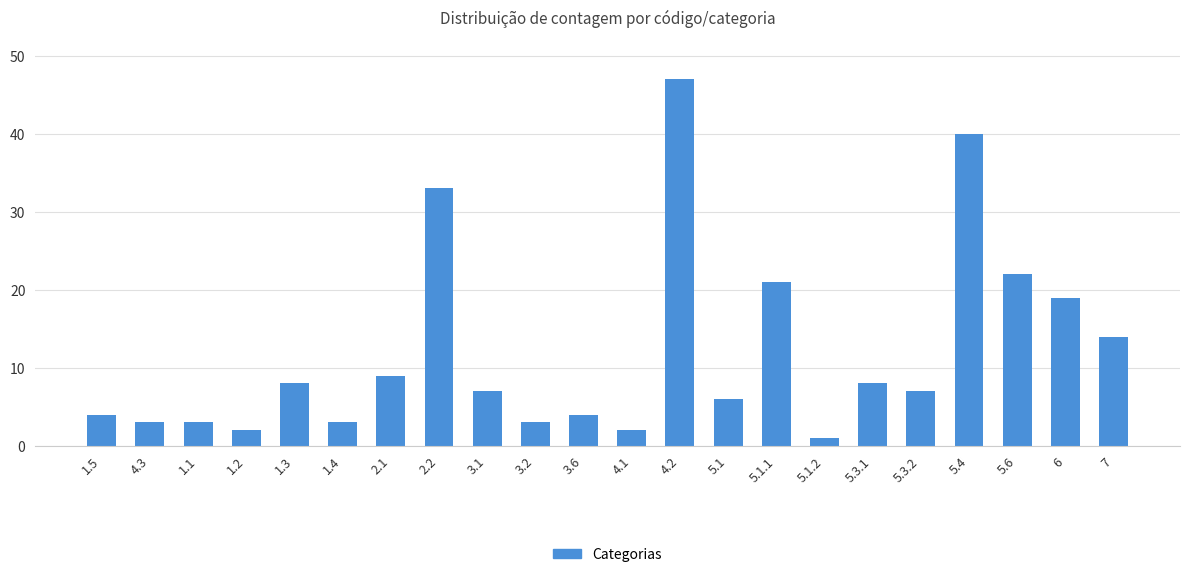

Is it true that the value at 5.6 is 22?

True